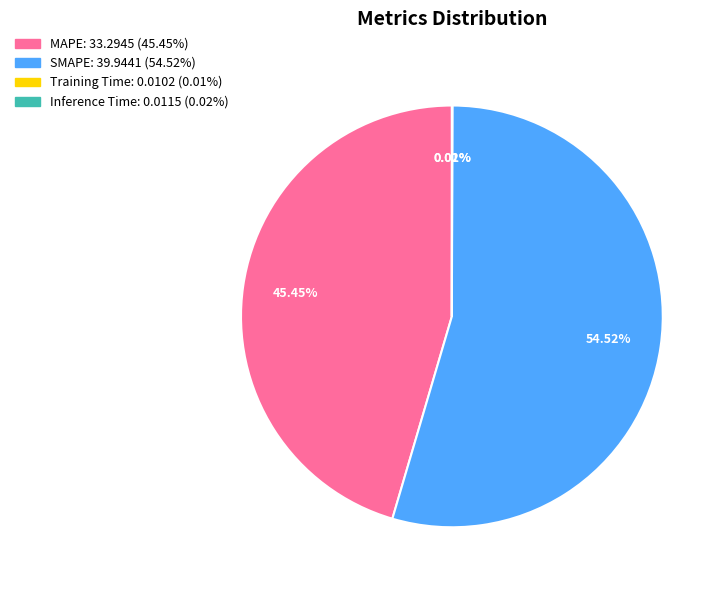

To the nearest percent, what is the combined percentage of SMAPE and MAPE?

100%